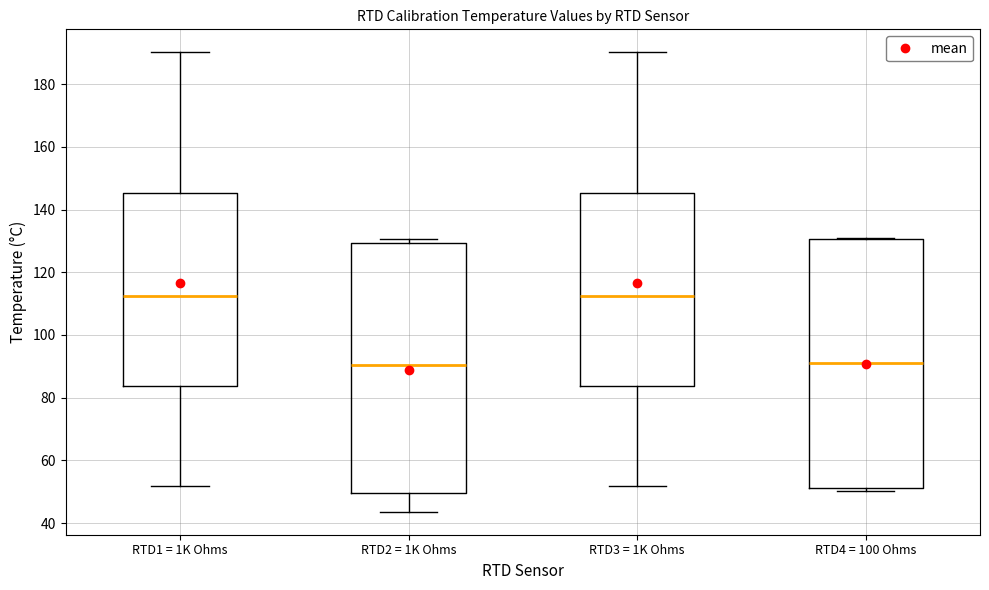

Reading left to right, transcribe this box plot: for each box, give where its median line is, the range the box spans, and where its two whiskers end, as read against the y-axis. The values are not printed on the chart, so give them approximately, as read against the axis.

RTD1 = 1K Ohms: median 112, box 84 to 146, whiskers 52 to 190
RTD2 = 1K Ohms: median 90, box 50 to 130, whiskers 44 to 130 (just above the box's upper edge)
RTD3 = 1K Ohms: median 112, box 84 to 146, whiskers 52 to 190
RTD4 = 100 Ohms: median 92, box 52 to 130, whiskers 50 to 132